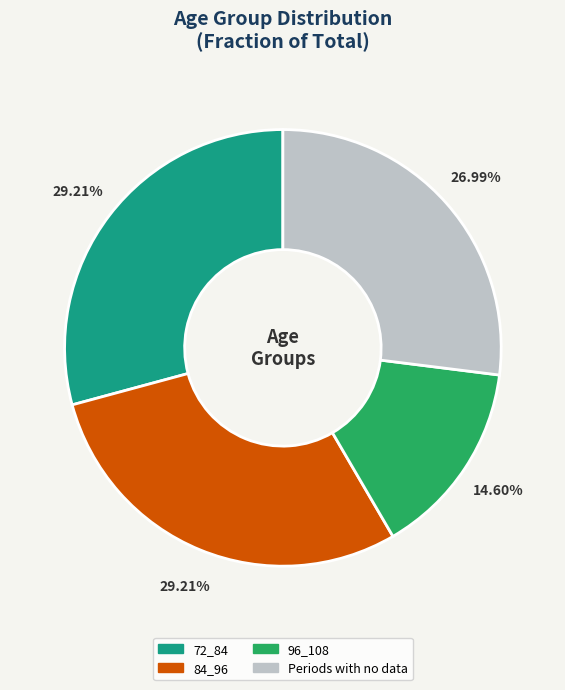

Count the number of slices in the pie.

4